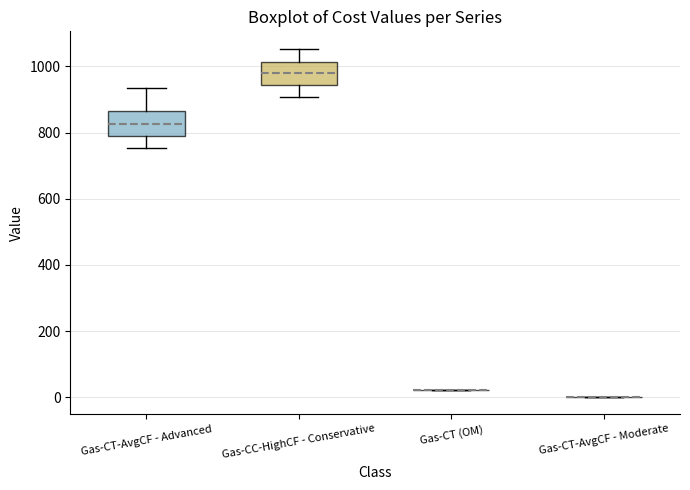

Reading left to right, transcribe this box plot: for each box, give where its median line is, the range the box spans, and where its two whiskers end, as read against the y-axis. The values are not printed on the chart, so give them approximately, as read against the axis.

Gas-CT-AvgCF - Advanced: median 820, box 800 to 860, whiskers 760 to 940
Gas-CC-HighCF - Conservative: median 980, box 940 to 1020, whiskers 900 to 1060
Gas-CT (OM): box collapsed to a line at 20, whiskers 20 to 20
Gas-CT-AvgCF - Moderate: box collapsed to a line at 0, whiskers 0 to 0